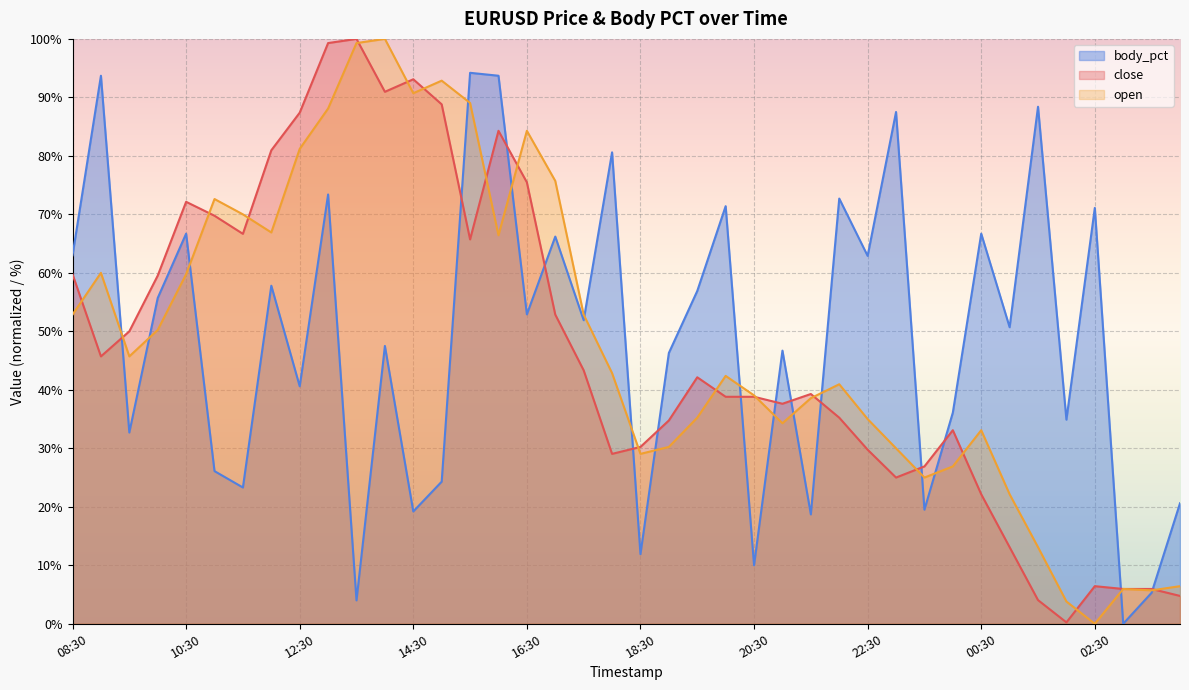

Which series has the largest total across all categories?

body_pct